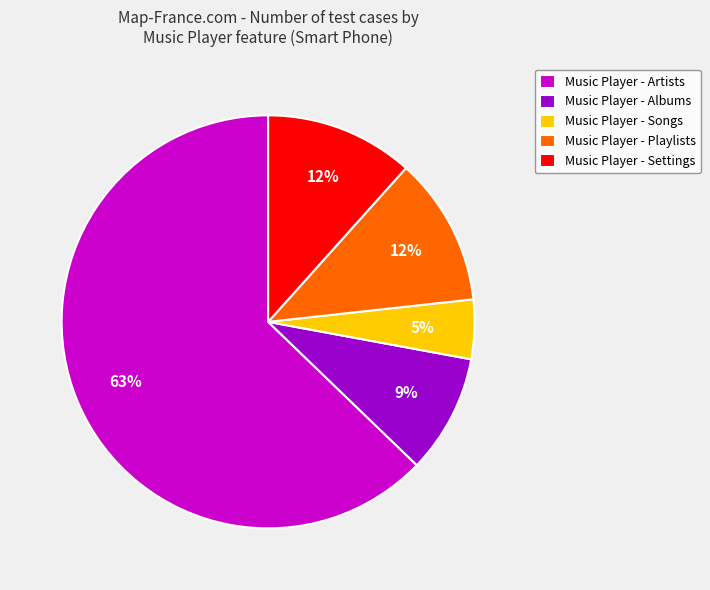

What percentage is the Music Player - Songs slice, to the nearest percent?

5%